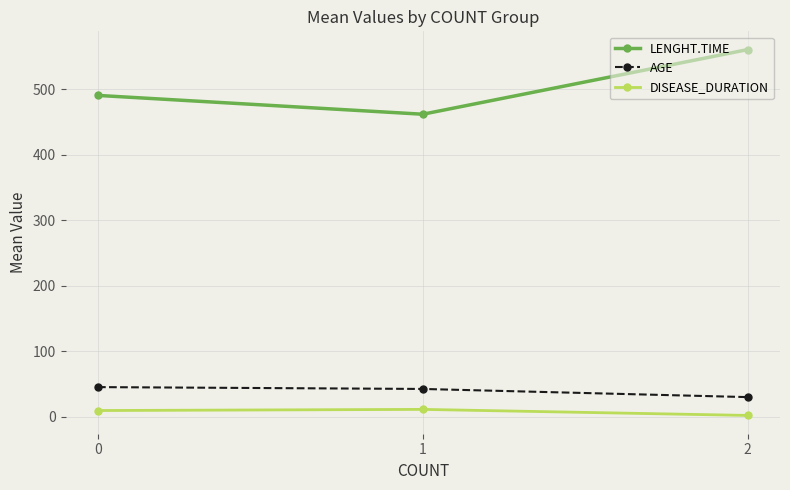

What are all the series names shown in the legend?

LENGHT.TIME, AGE, DISEASE_DURATION